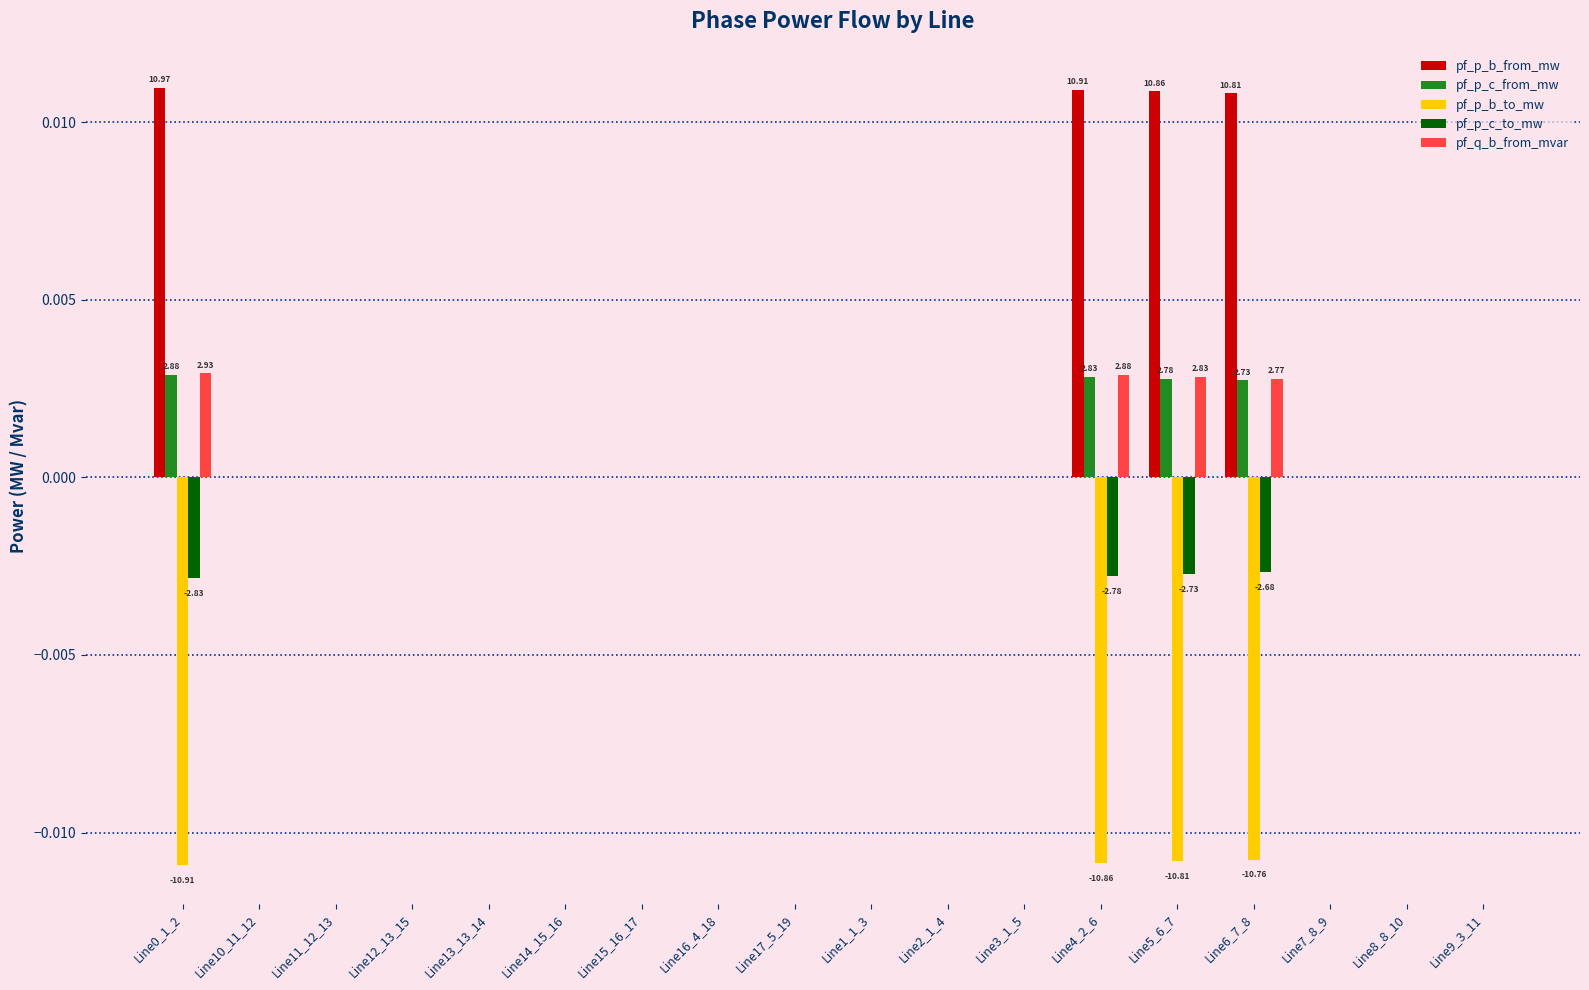

What are all the series names shown in the legend?

pf_p_b_from_mw, pf_p_c_from_mw, pf_p_b_to_mw, pf_p_c_to_mw, pf_q_b_from_mvar